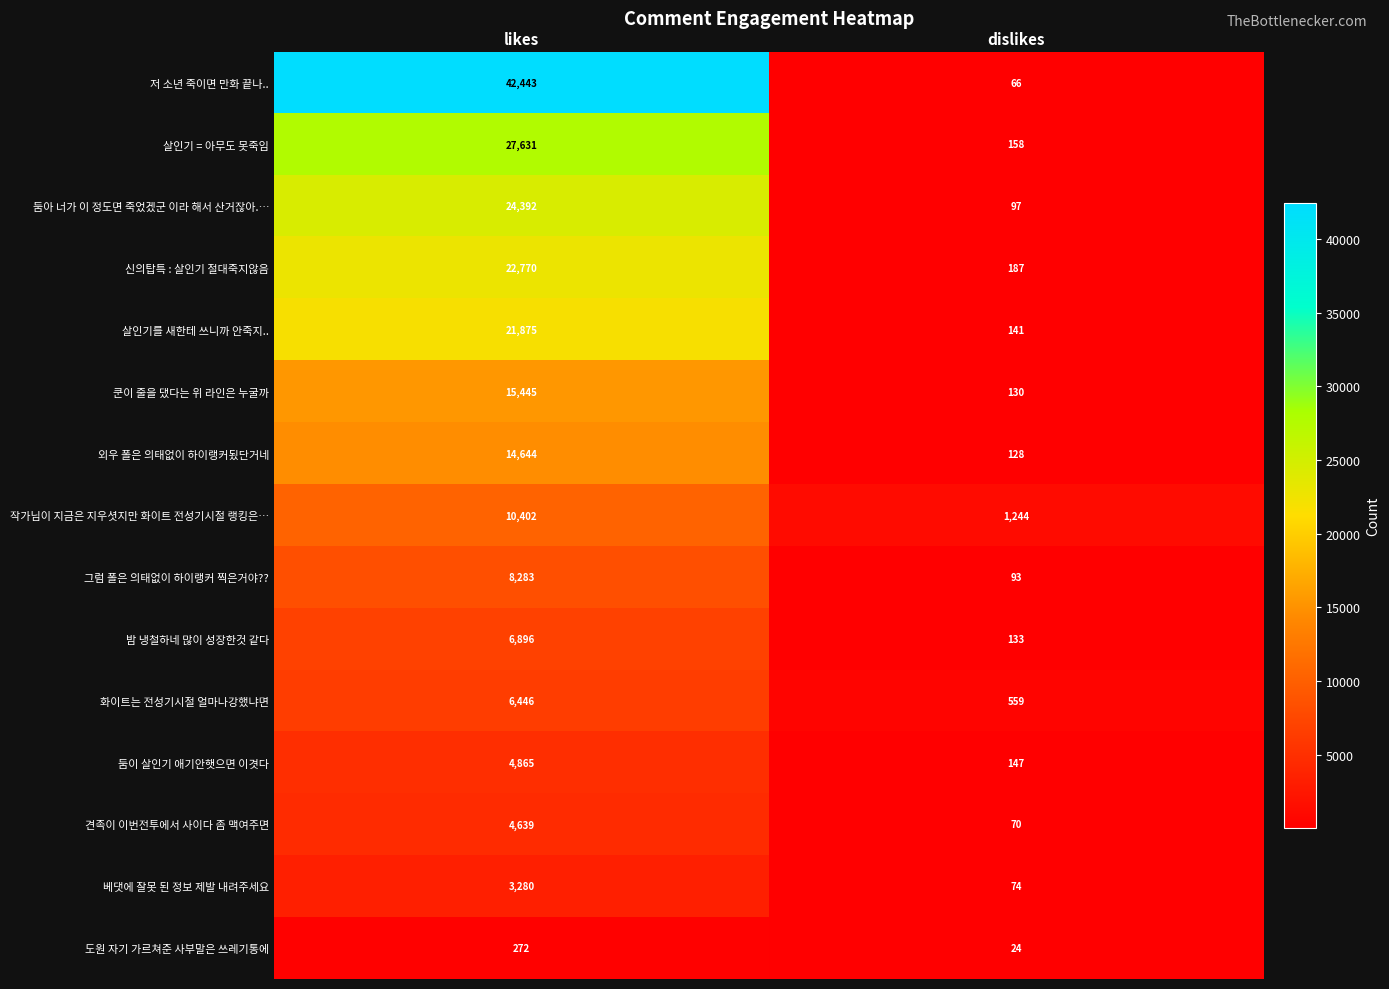

What is the minimum value shown in the chart?

24